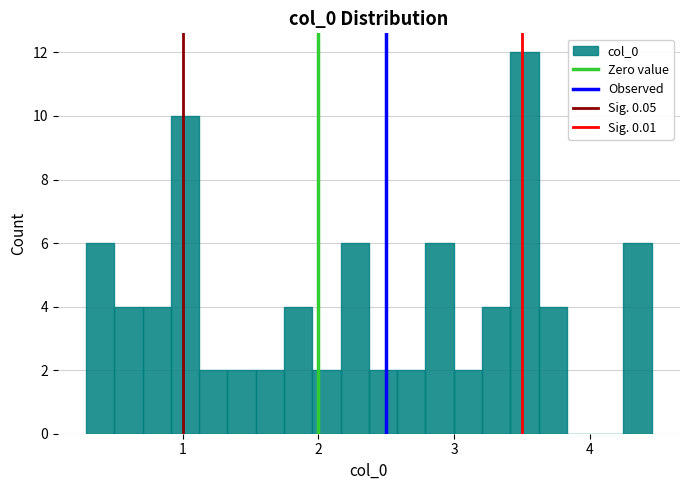

Around what value on the x-axis is the tallest bar? Give the approximate position of its centre, as read against the axis.

3.5